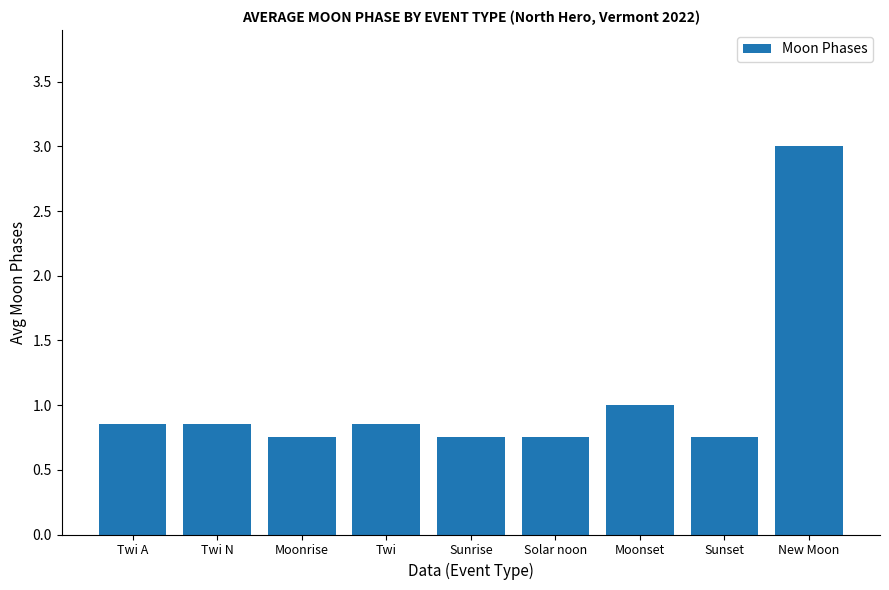

What is the difference between the values at New Moon and Twi A?

2.1